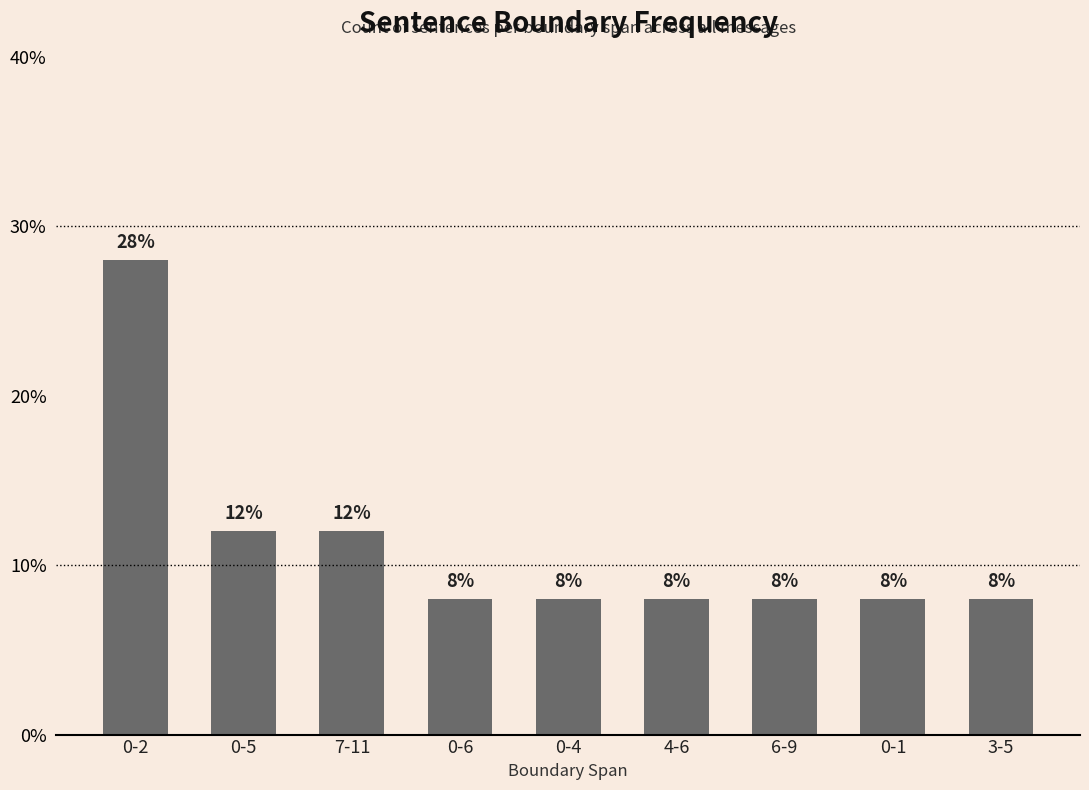

The chart shows a value of 8.0 at 6-9. True or false?

True